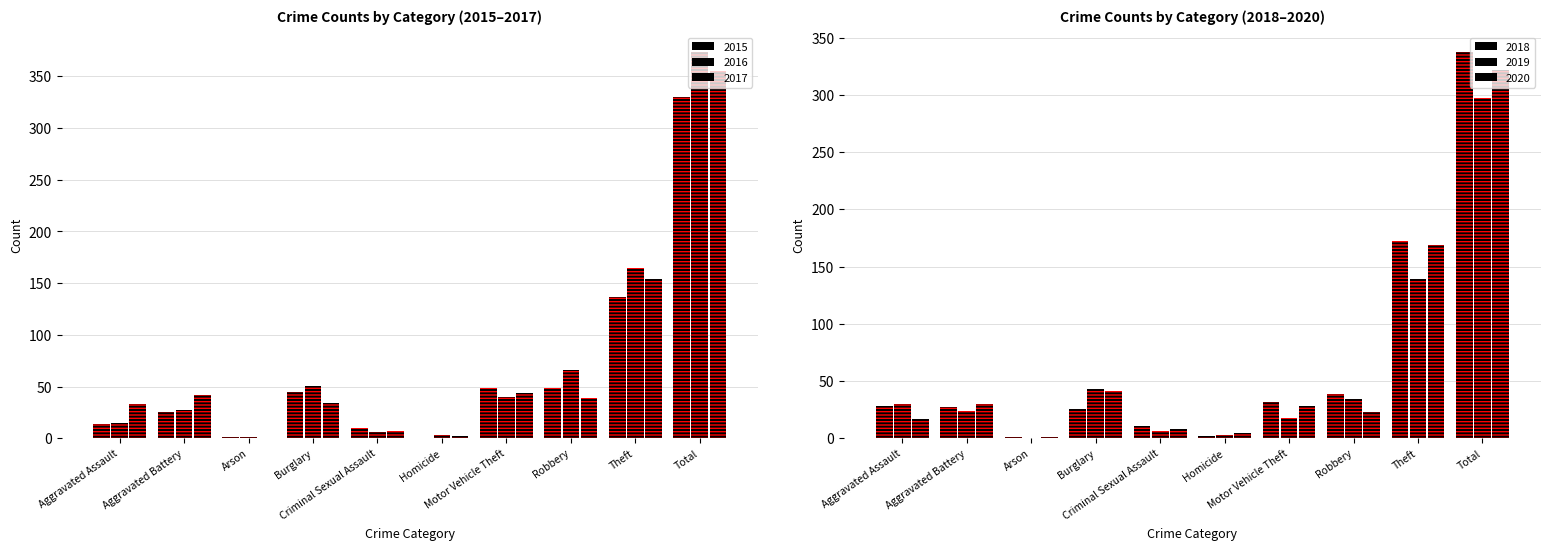

Reading left to right, what are all the values shown in this chart?

2015: 14	25	1	45	10	0	49	49	137	330
2016: 15	27	1	51	6	3	40	66	165	374
2017: 33	42	0	34	7	2	44	39	154	355
2018: 28	27	1	26	11	2	32	39	172	338
2019: 30	24	0	43	6	3	18	34	139	297
2020: 17	30	1	41	8	5	28	23	169	322